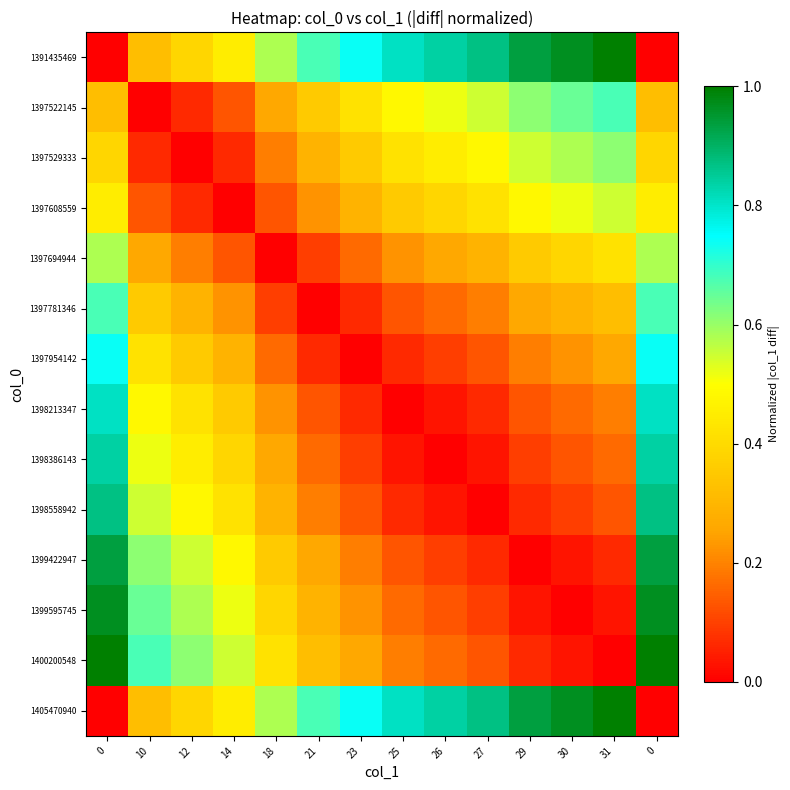

Count the number of categories in the chart.

14